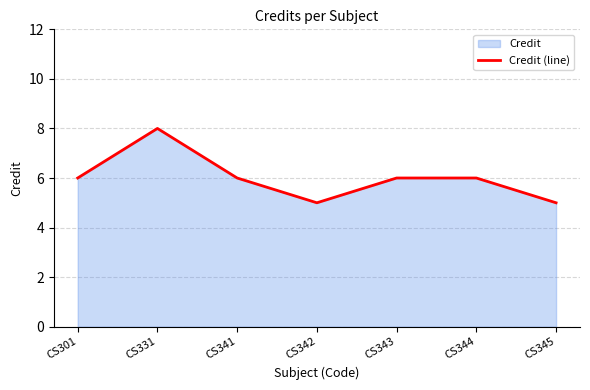

What is the average value?

6